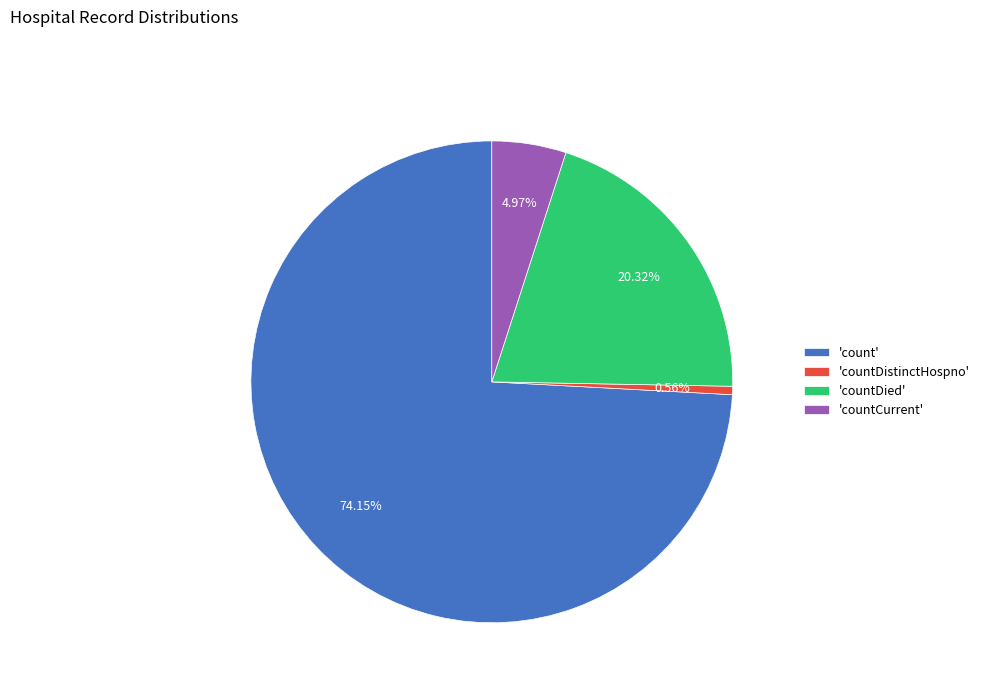

Combined, do 'countDistinctHospno' and 'count' account for over 50%?

Yes